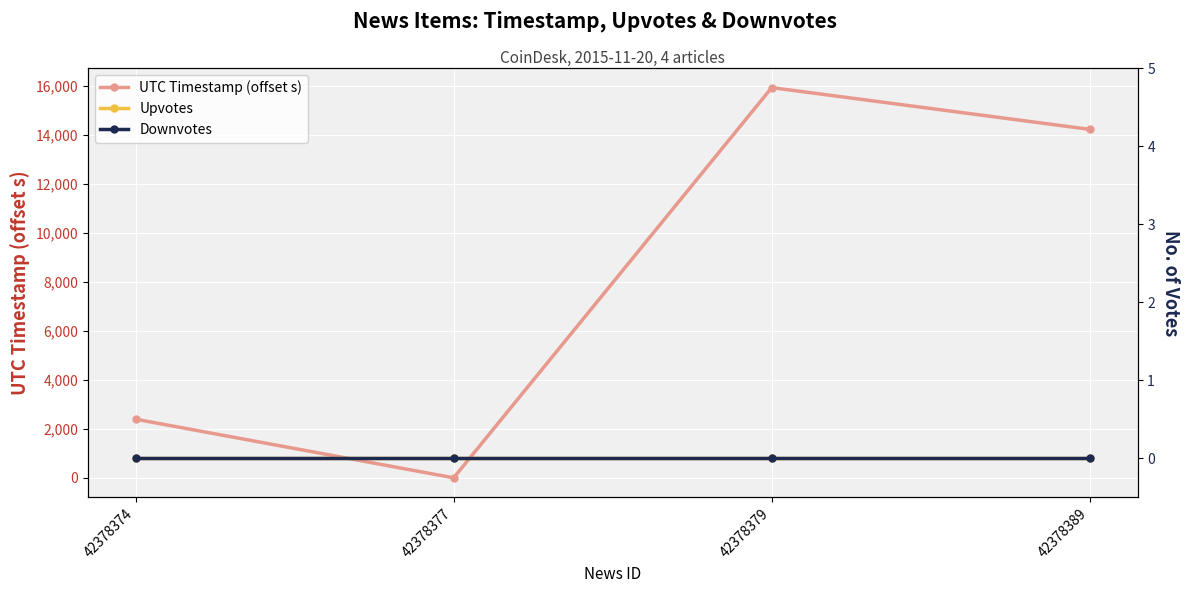

How many UTC Timestamp (offset s) values are between 2393 and 15920?

3